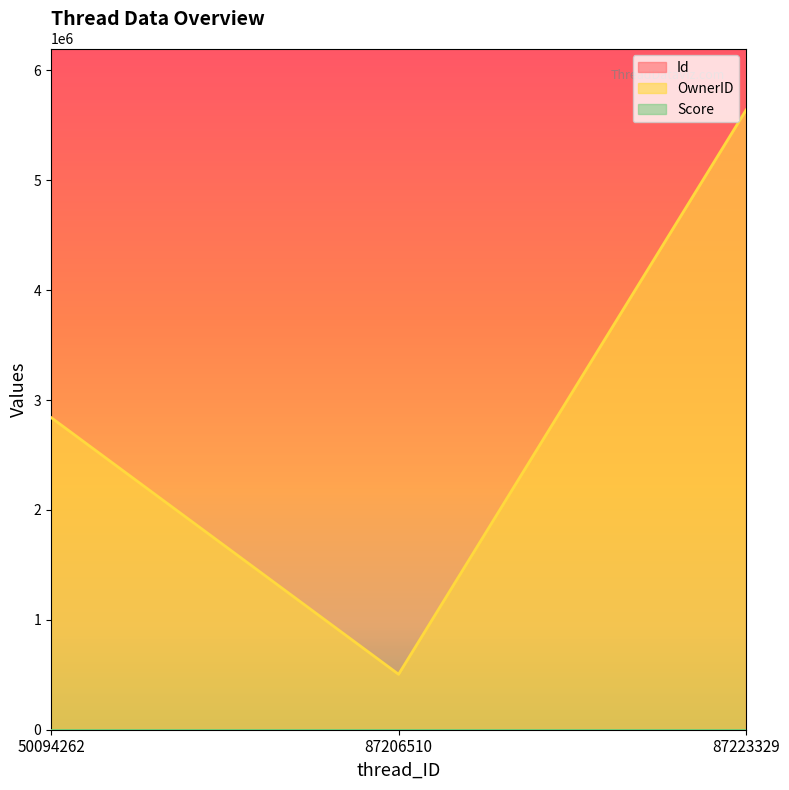

What is the difference between the highest and lowest values at 87206510?

86701956